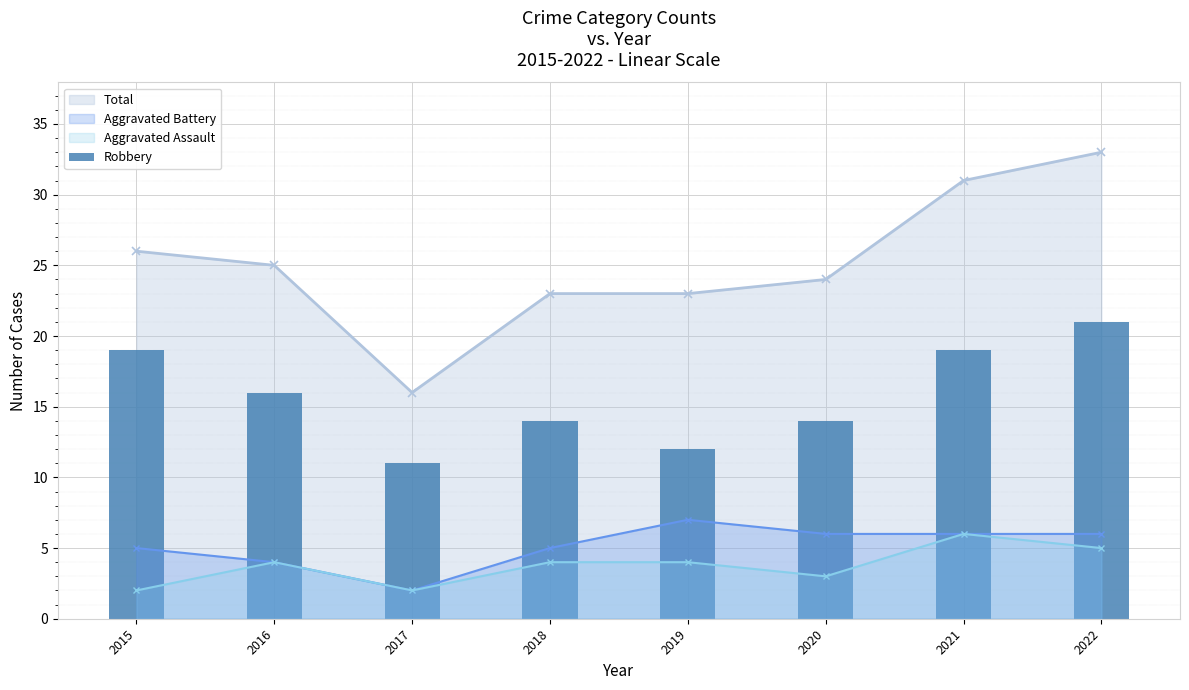

What is the sum of the values at 2020 and 2015?

33